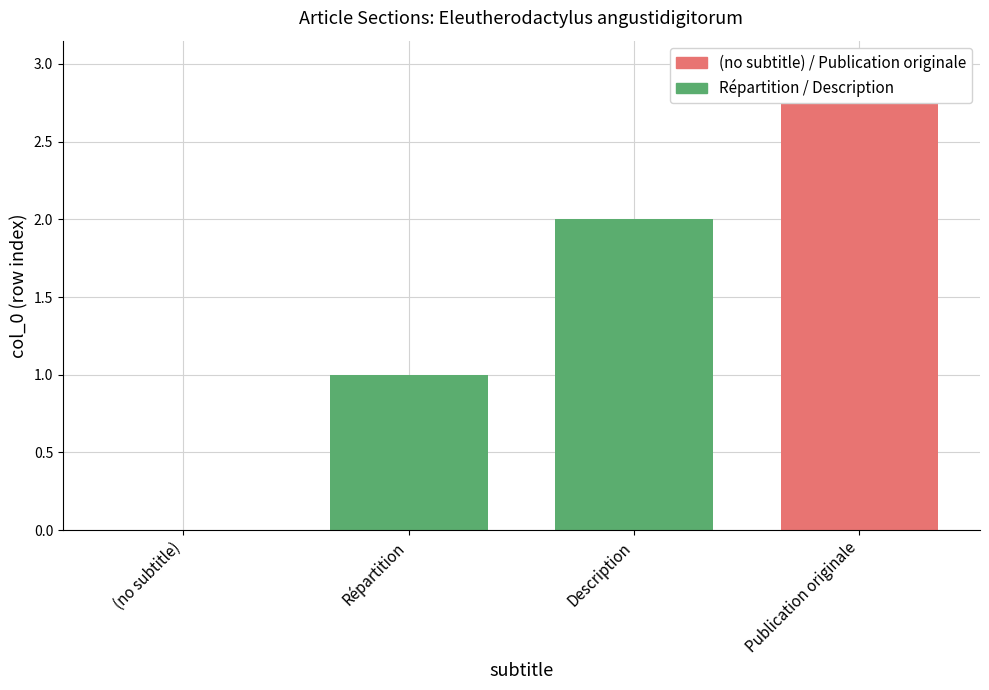

How many data points are above 2?

1